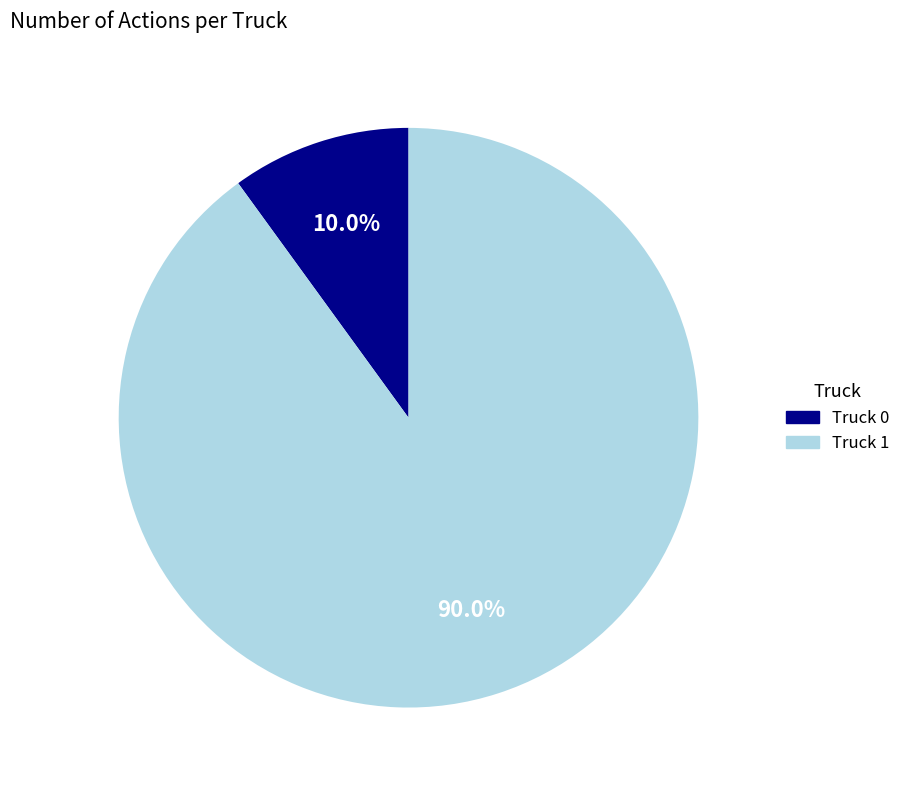

The Truck 0 slice represents 16% of the pie. True or false?

False